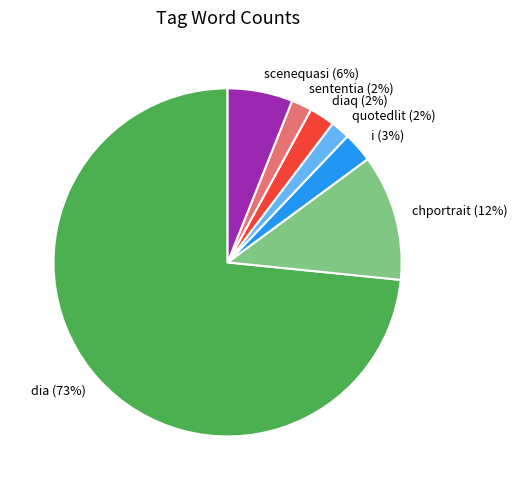

Which has a higher value, sententia or chportrait?

chportrait